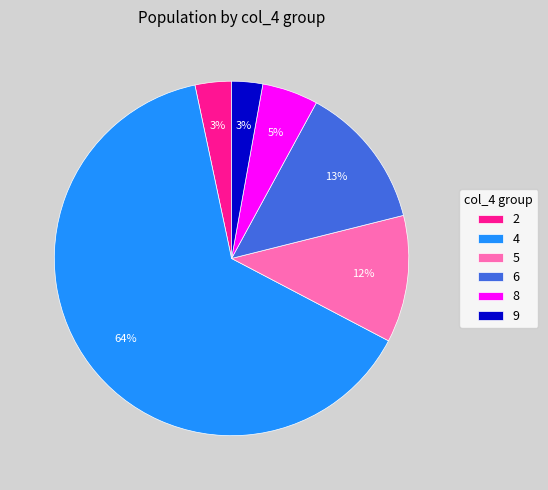

To the nearest percent, what is the difference between the 9 and 6 slice percentages?

10%